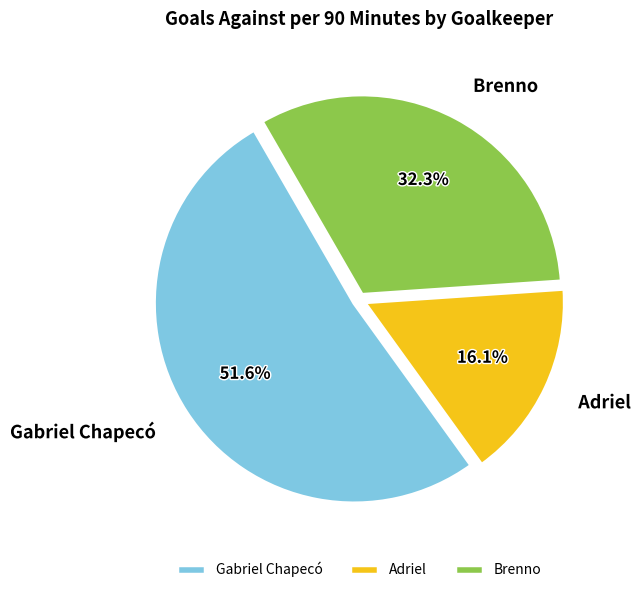

What is the largest slice in the pie chart?

Gabriel Chapecó